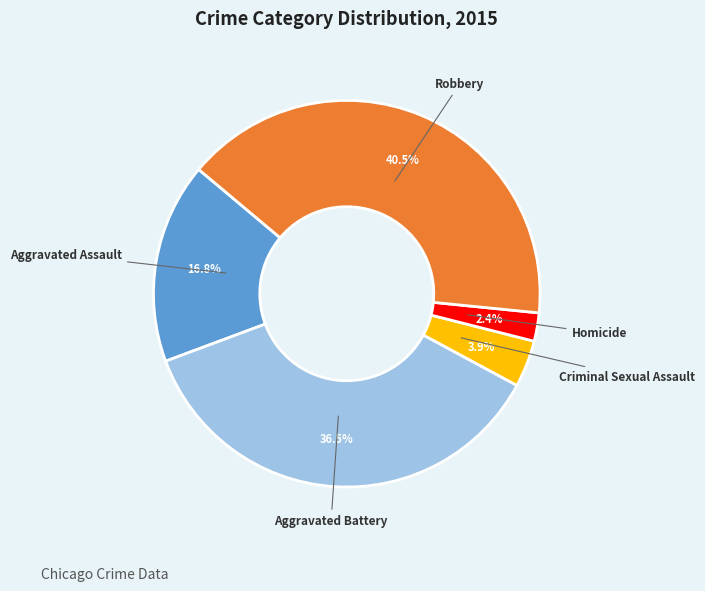

Does any single category account for the majority?

No